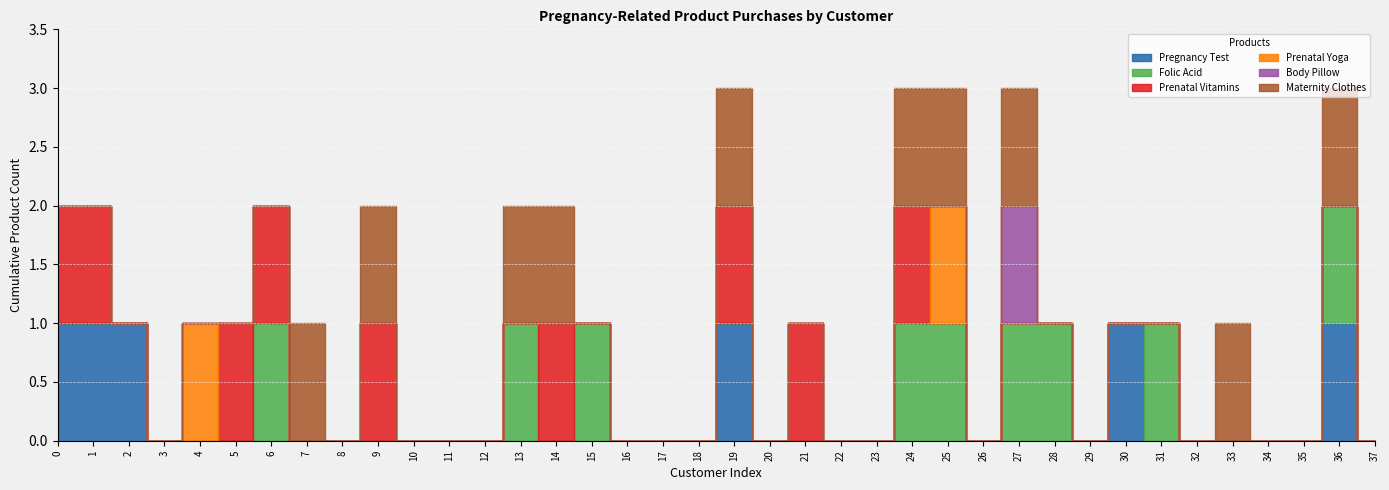

How many values in Maternity Clothes are above zero?

10